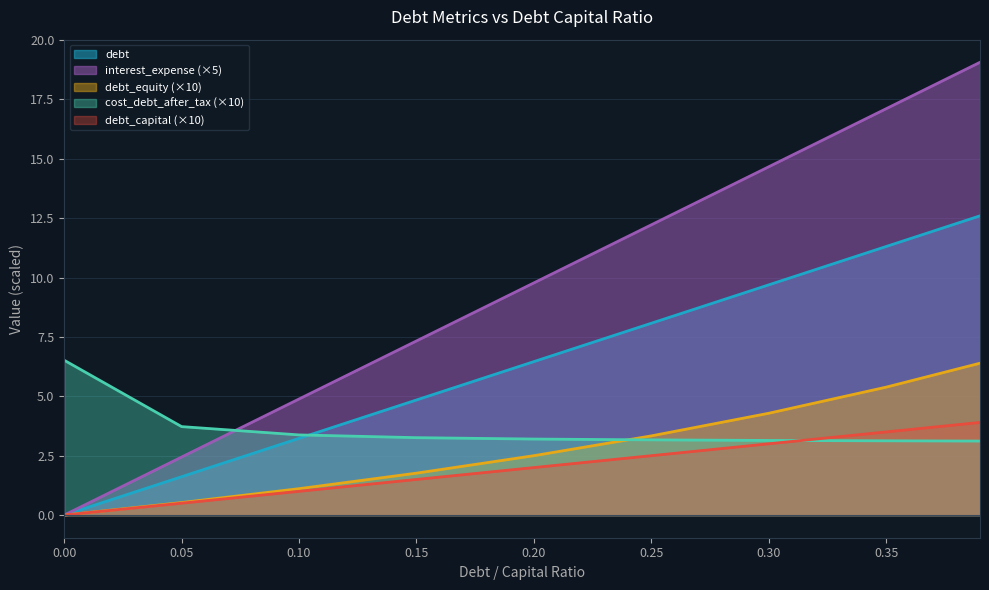

Count the number of categories in the chart.

9